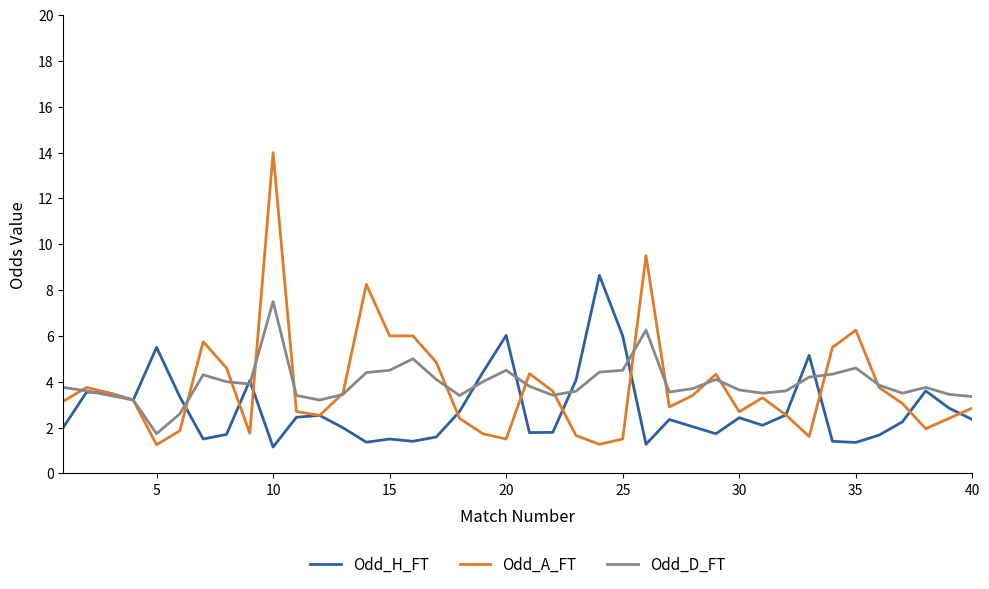

What is the greatest value displayed?

14.0